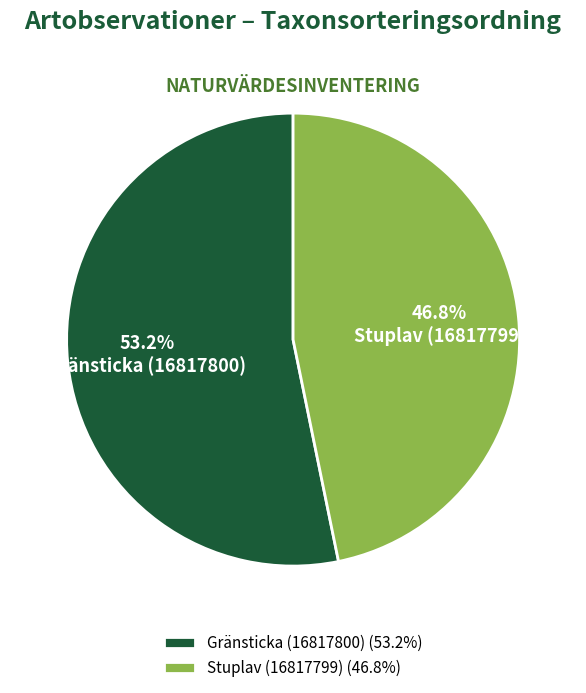

What is the largest slice in the pie chart?

Gränsticka (16817800)